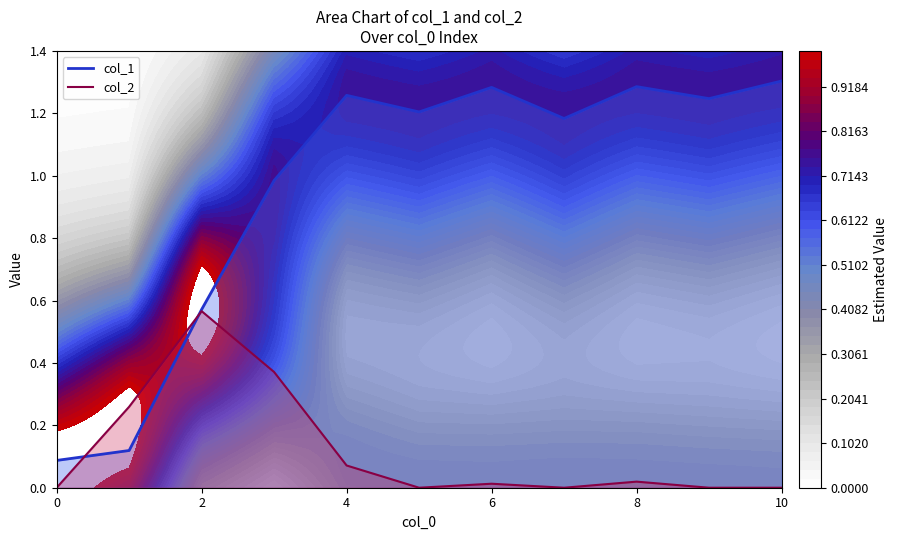

True or false: col_2 has a value of 0.3 at 9.

False